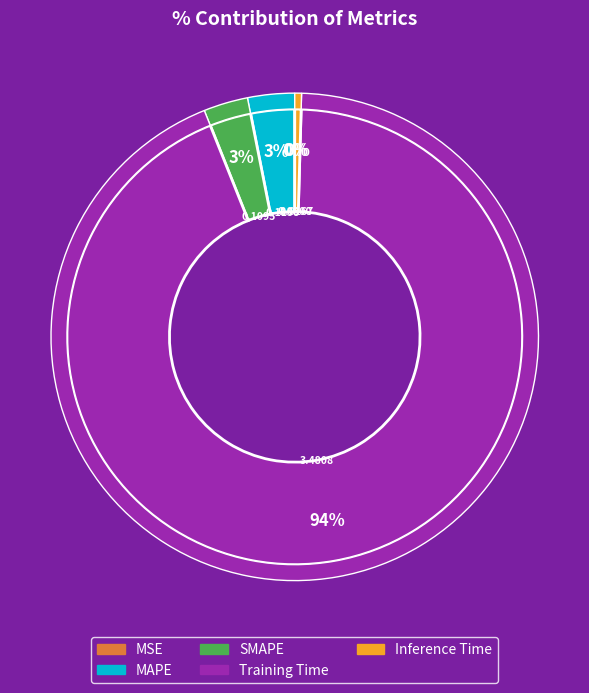

What is the largest slice in the pie chart?

Training Time